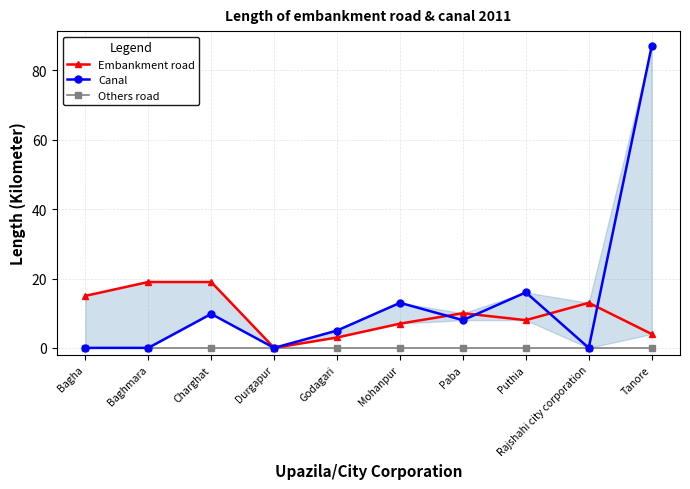

Which series has the largest total across all categories?

Canal